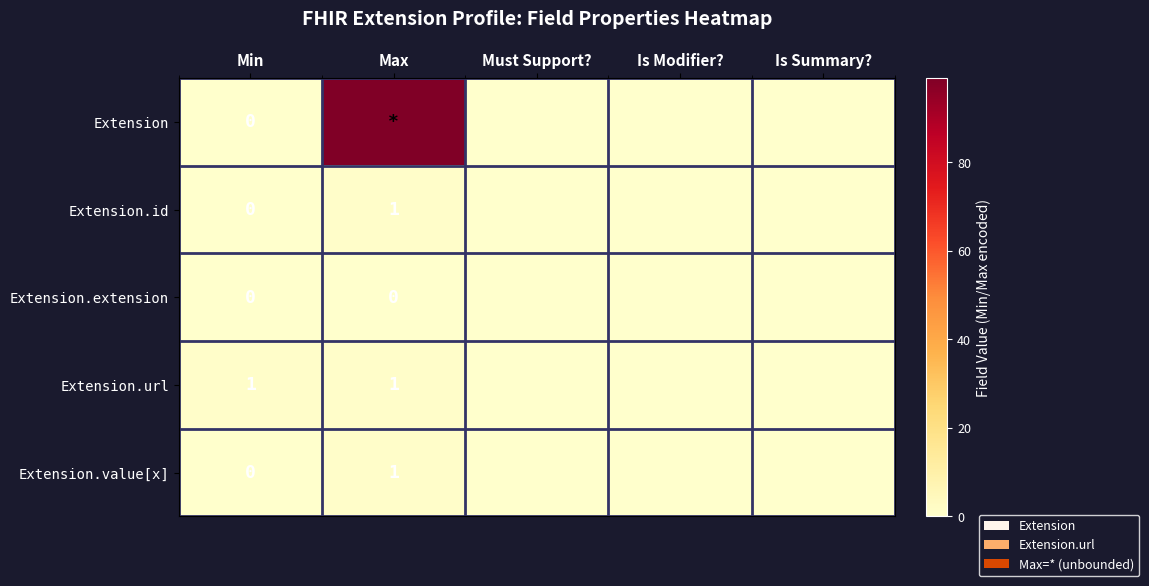

Which category has the highest value across all series?

Max